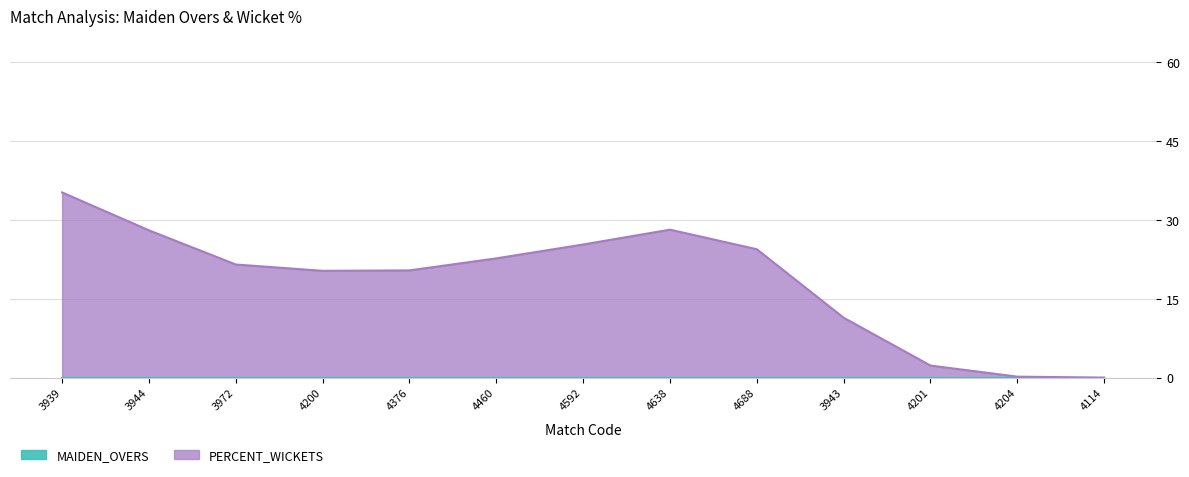

Which series has the largest range (max minus min)?

PERCENT_WICKETS